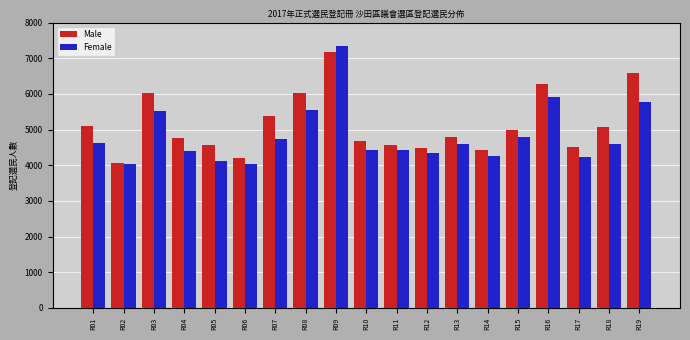

How many data points in Female are less than 4583?

9